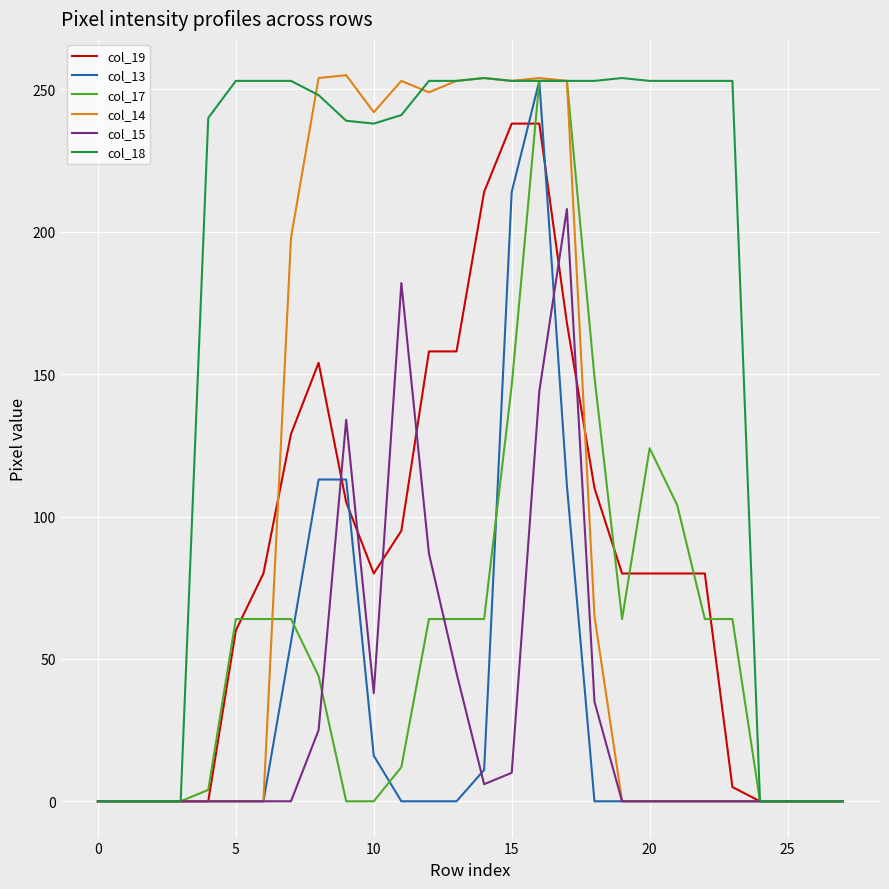

What is the maximum value shown in the chart?

255